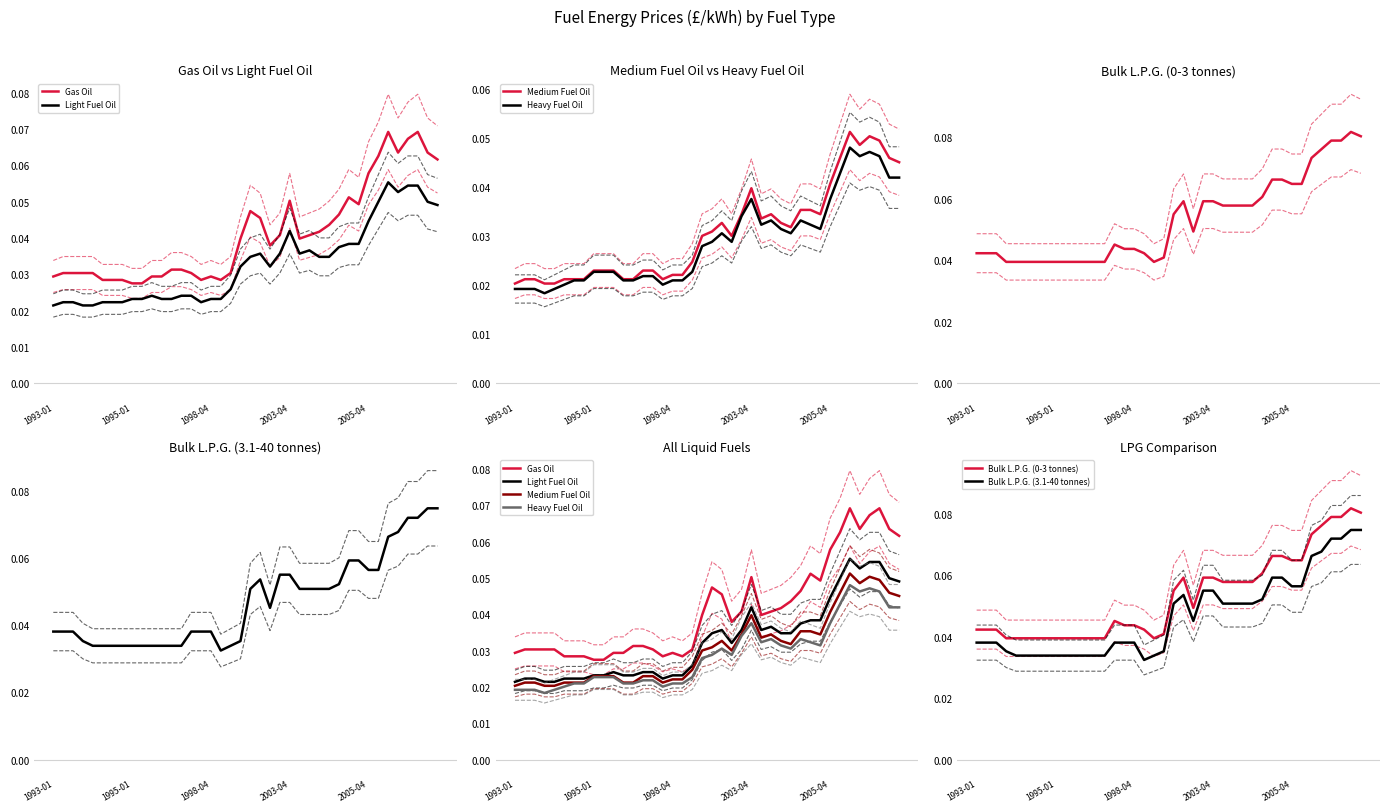

At which category is the sum across all series the highest?

2006-07